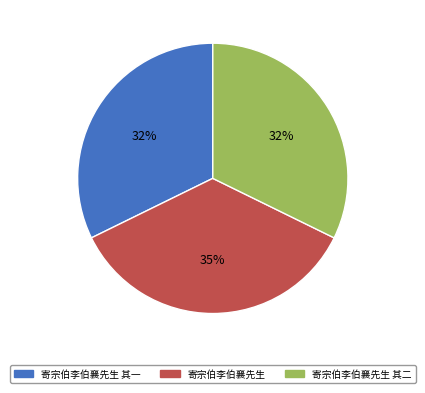

To the nearest percent, what is the average slice percentage?

33%